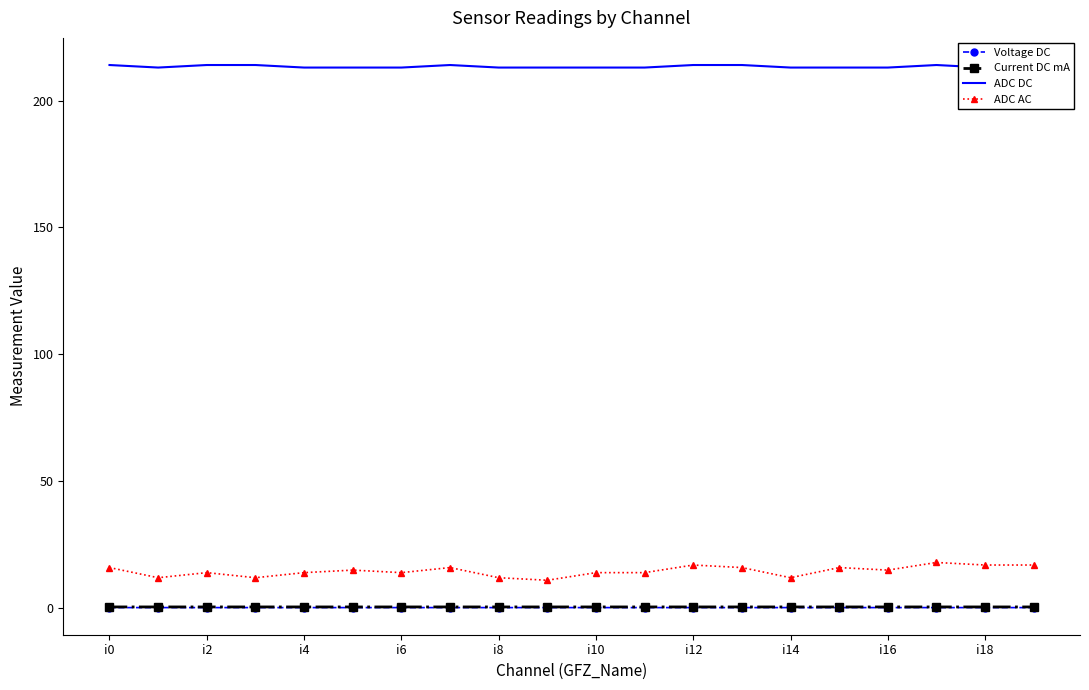

What is the greatest value displayed?

214.0